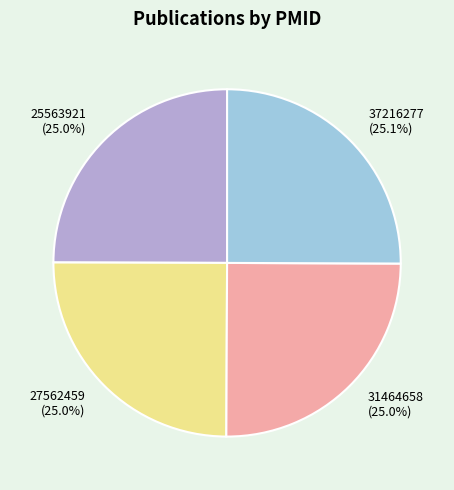

Approximately how many times larger is the value at 25563921 compared to 31464658?

1.0